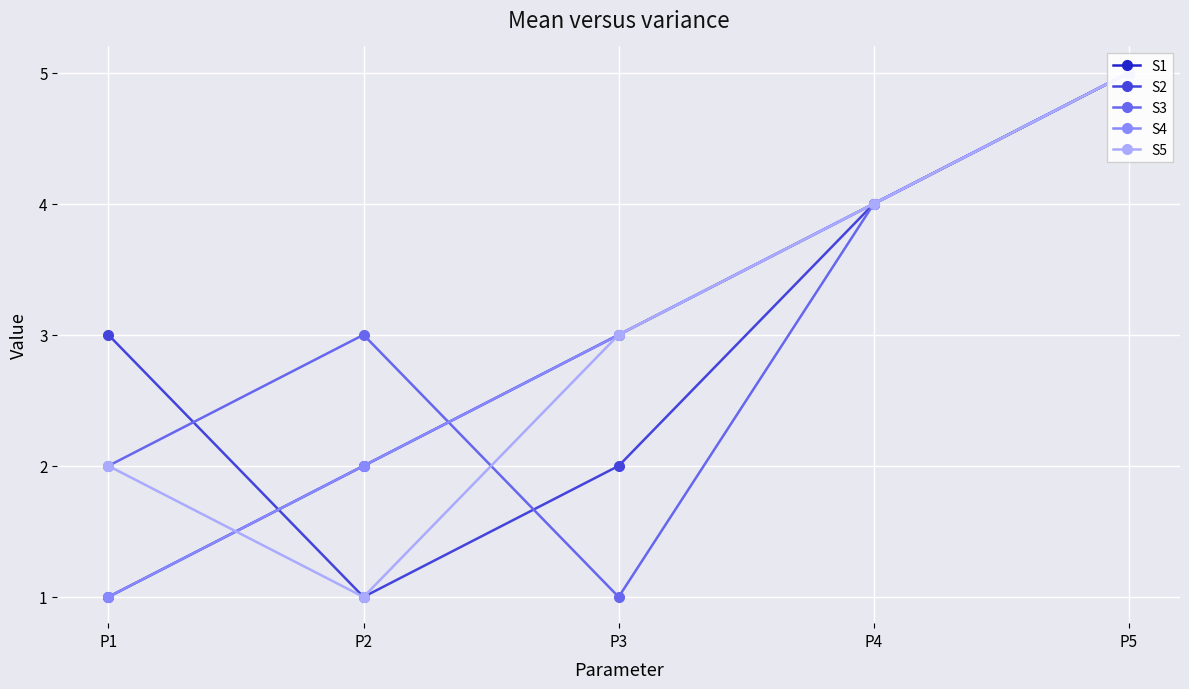

Reading left to right, extract all data points from this chart.

S1: P1=1	P2=2	P3=3	P4=4	P5=5
S2: P1=3	P2=1	P3=2	P4=4	P5=5
S3: P1=2	P2=3	P3=1	P4=4	P5=5
S4: P1=1	P2=2	P3=3	P4=4	P5=5
S5: P1=2	P2=1	P3=3	P4=4	P5=5